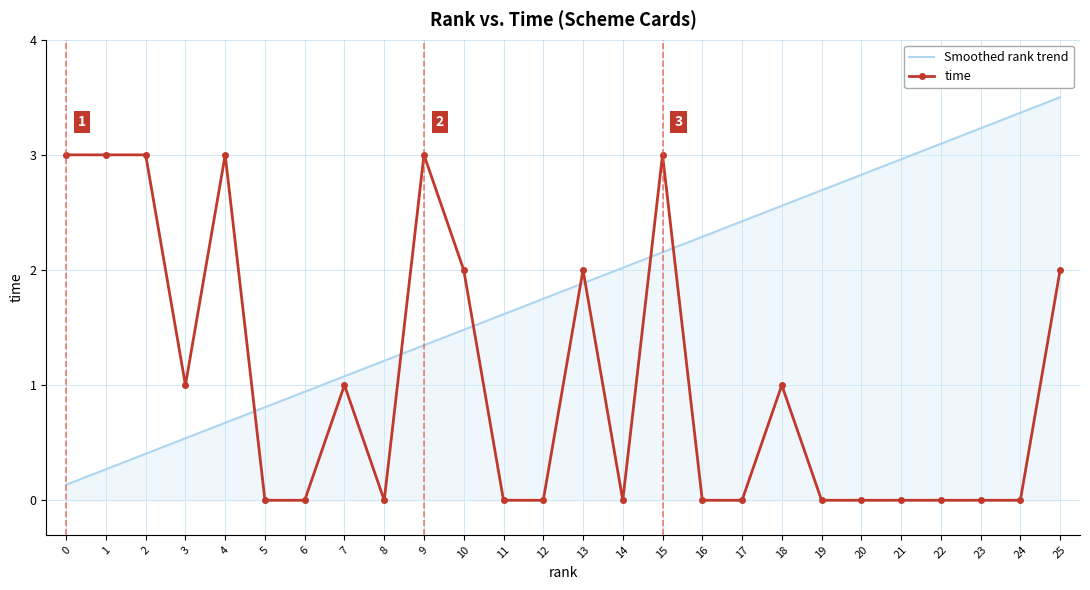

Which series ends up on top after the final intersection of Smoothed rank trend and time?

Smoothed rank trend